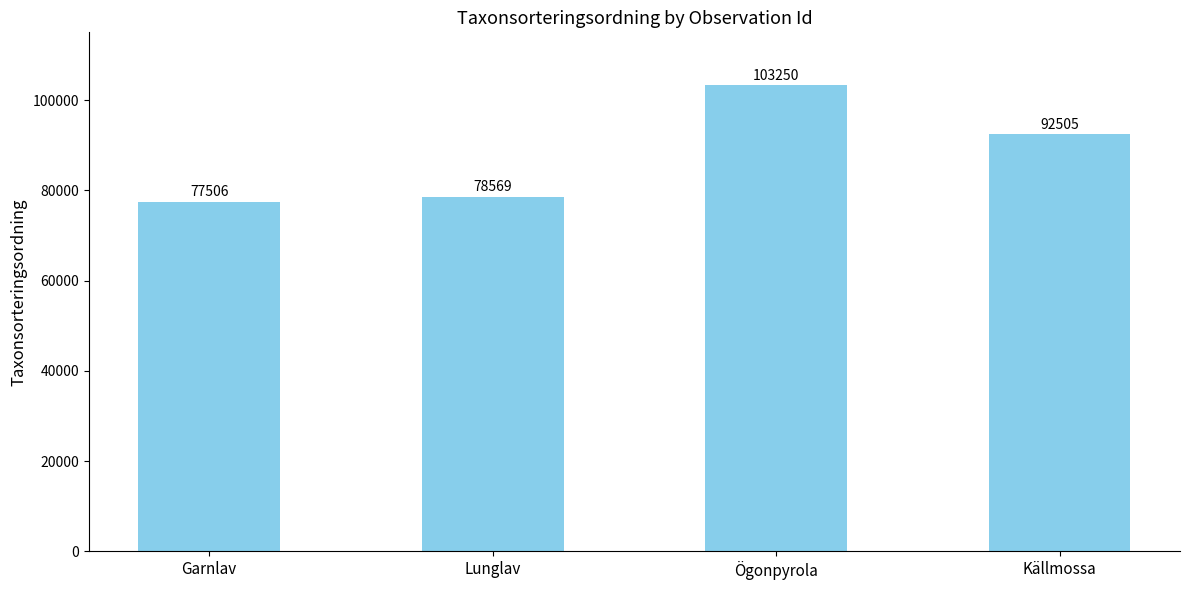

Rank the categories by value from lowest to highest.

Garnlav, Lunglav, Källmossa, Ögonpyrola